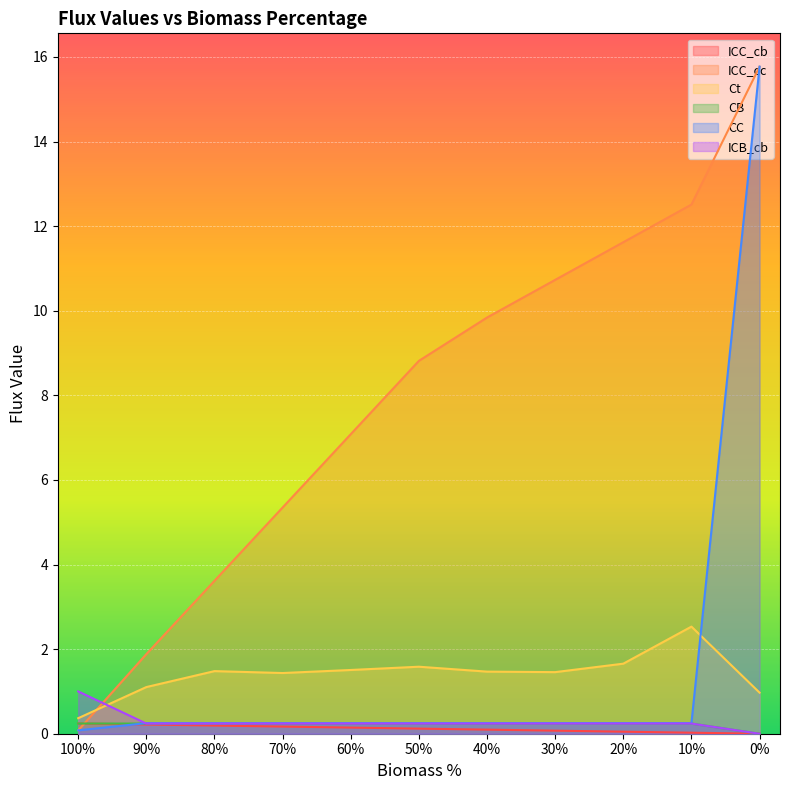

Between 90% and 20%, which series saw the biggest shift?

ICC_cc